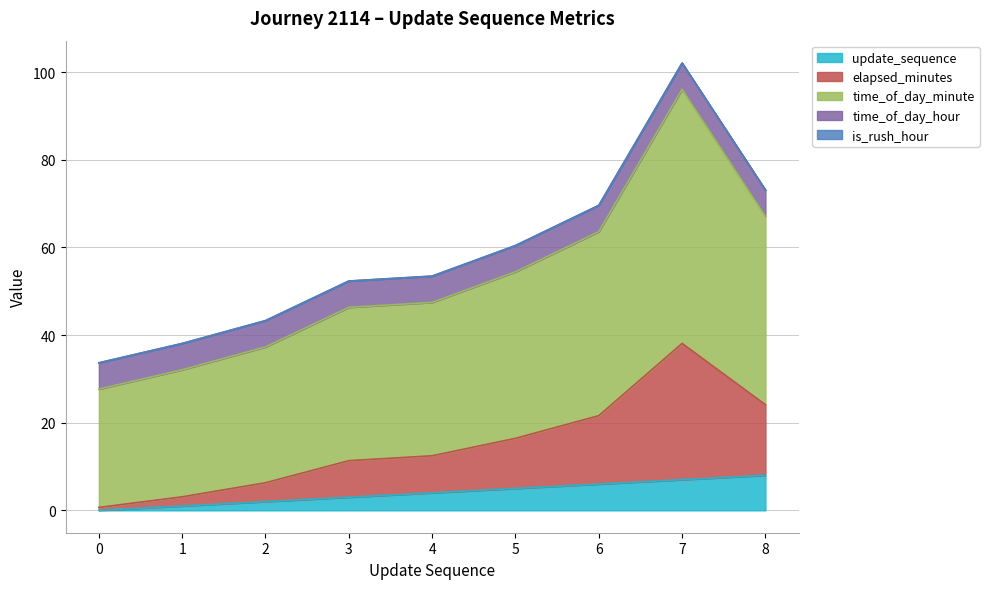

The update_sequence series shows 5.0 at 5. True or false?

True